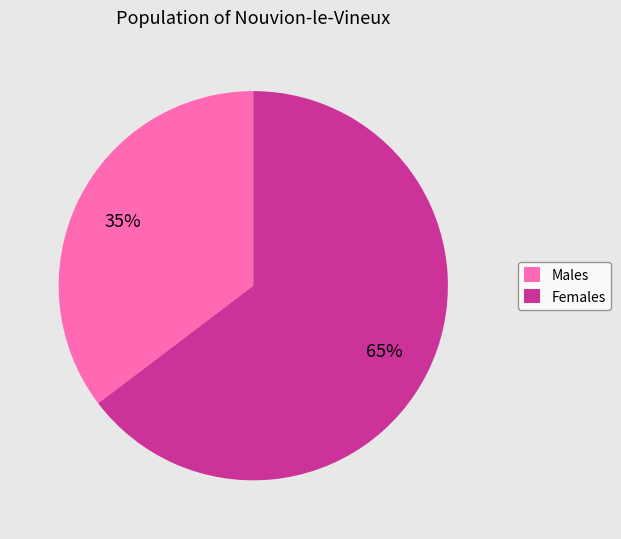

Combined, do Males and Females account for over 50%?

Yes